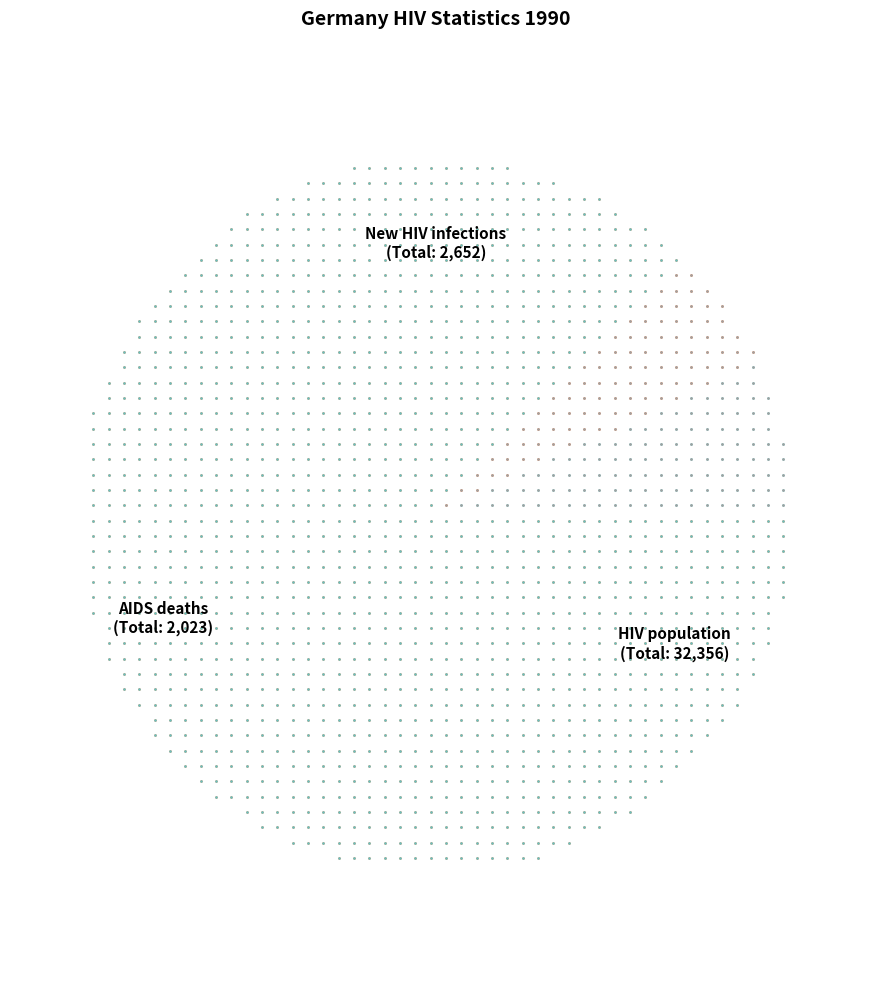

The AIDS deaths Total slice represents 15% of the pie. True or false?

False